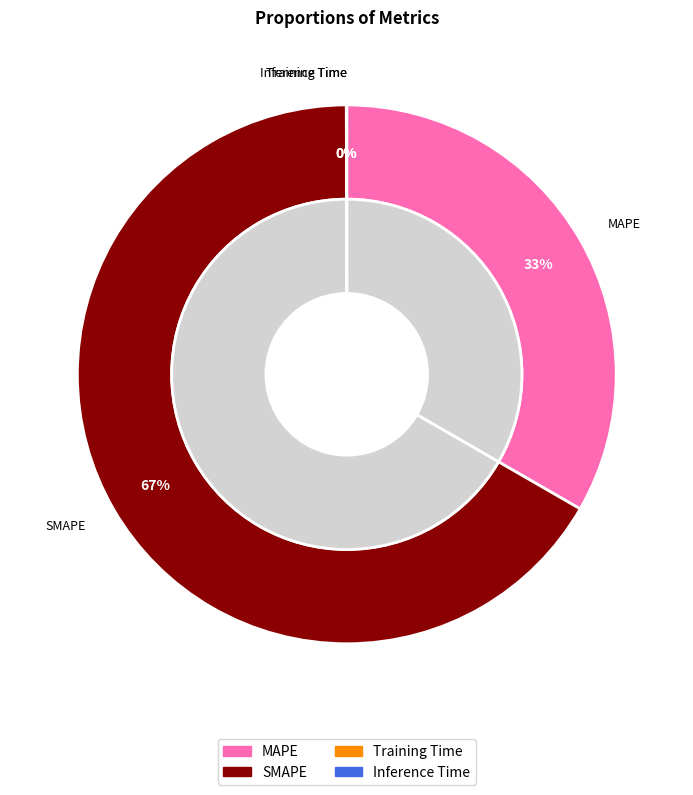

Do Training Time and Inference Time together represent more than half of the pie?

No